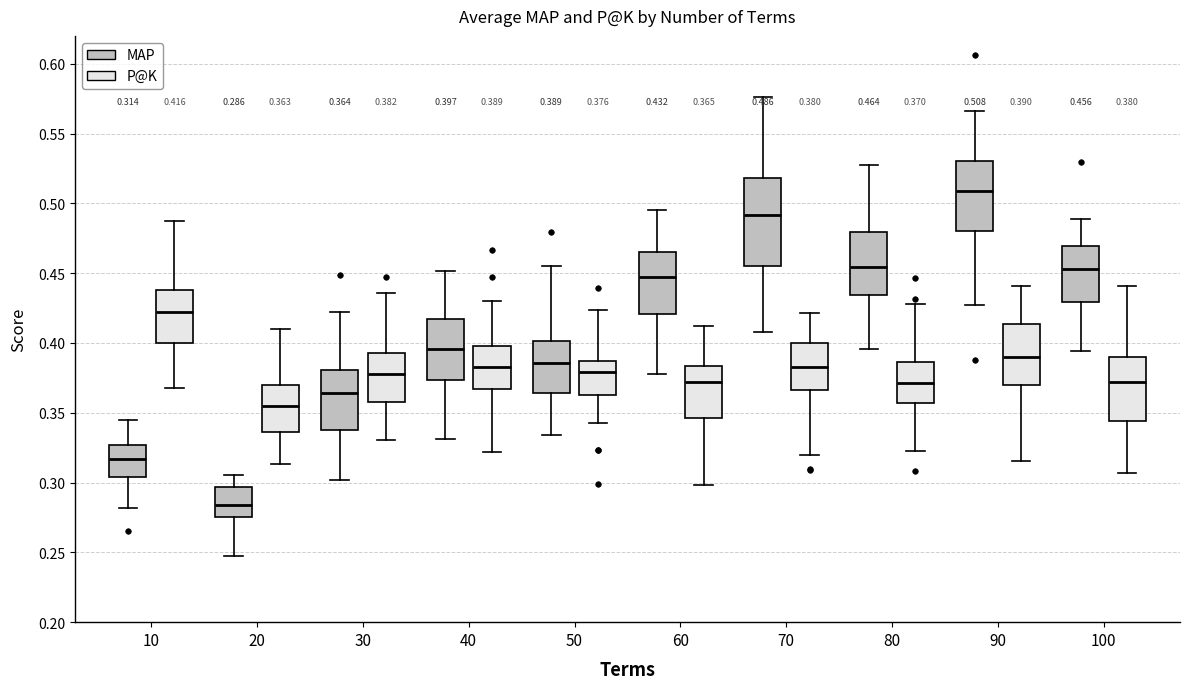

Which box has the highest median line?

90 (MAP)